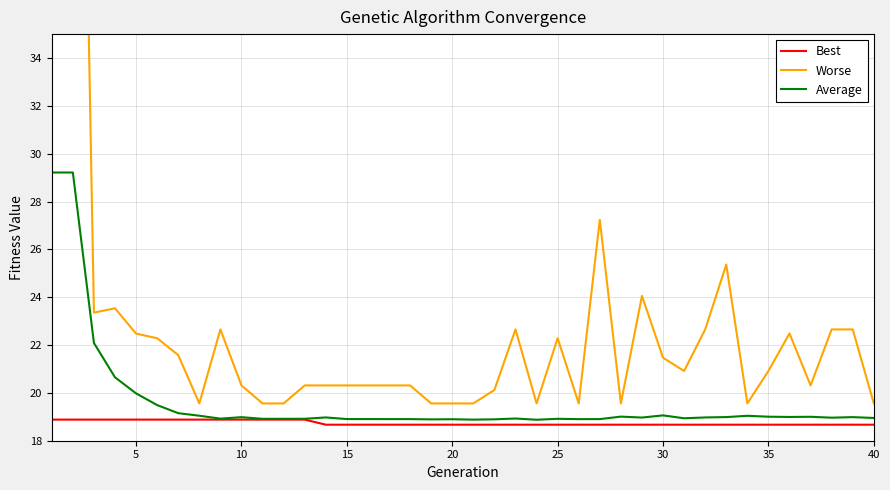

What is the approximate value of Average at 25?

18.9